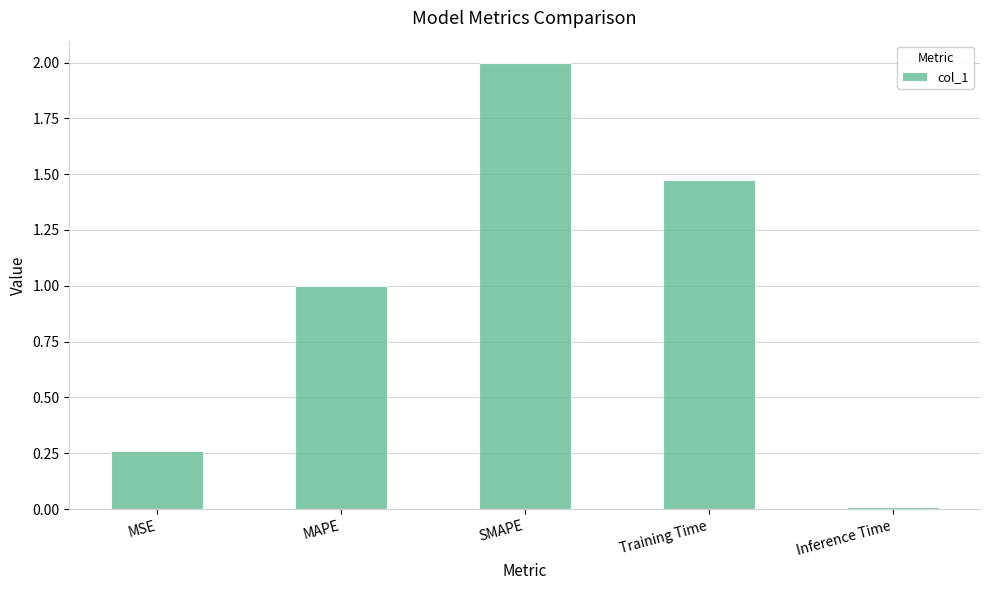

Between Training Time and SMAPE, which is larger?

SMAPE